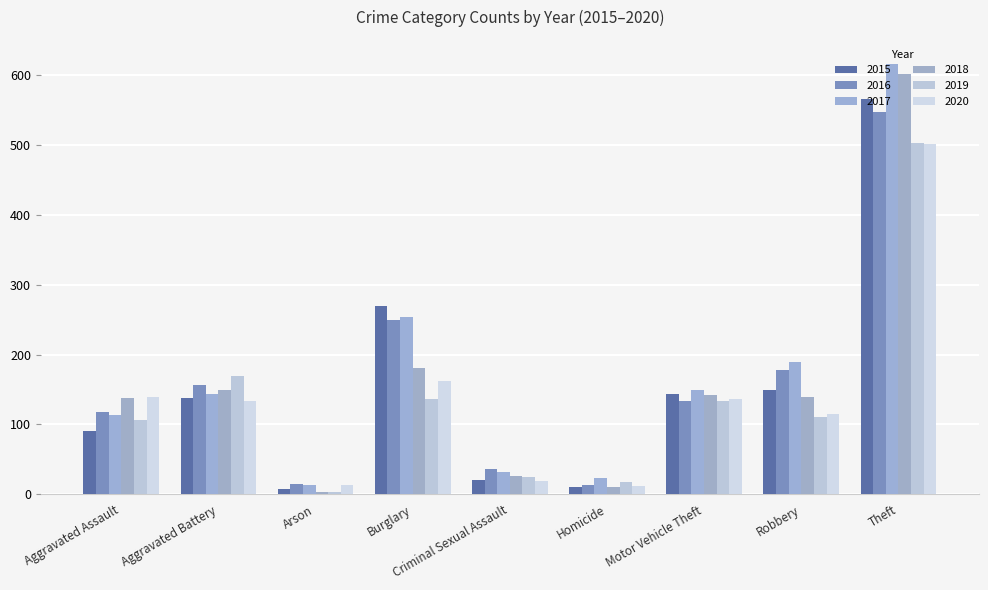

At which label does 2017 reach its minimum?

Arson